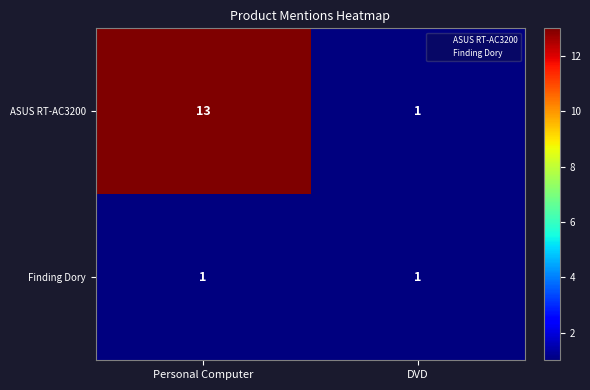

The Finding Dory series shows 1 at DVD. True or false?

True